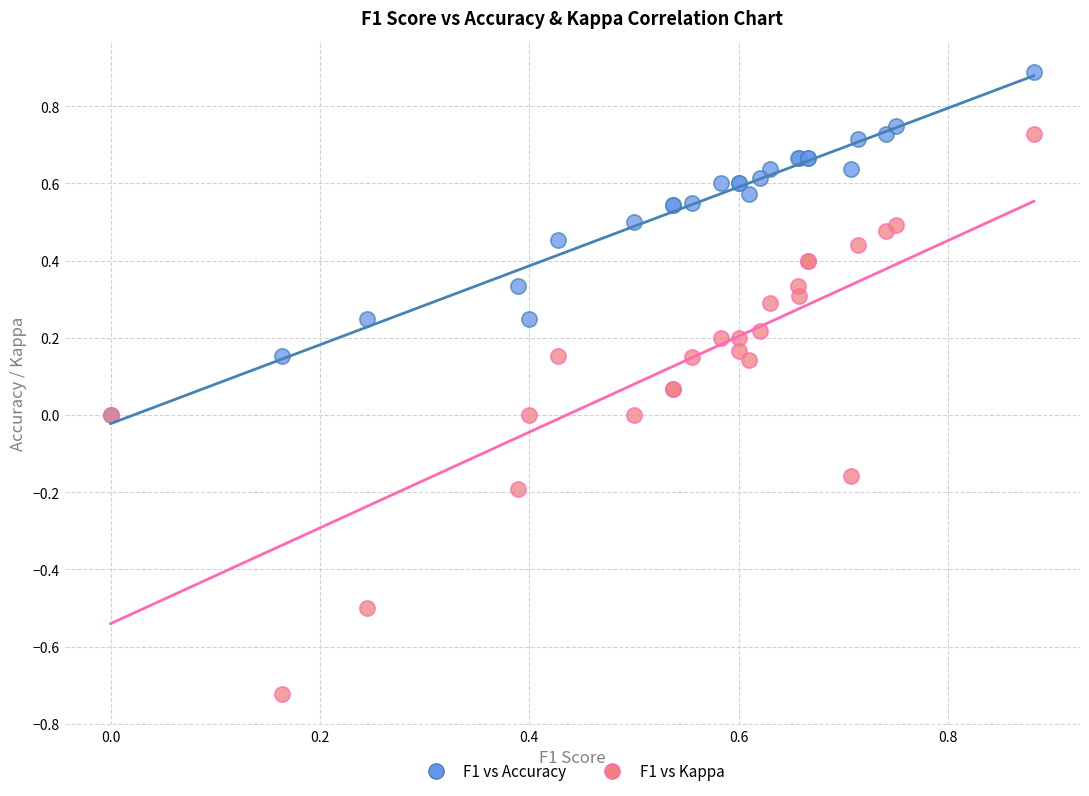

Which series has the largest Y range (max minus min)?

F1 vs Kappa